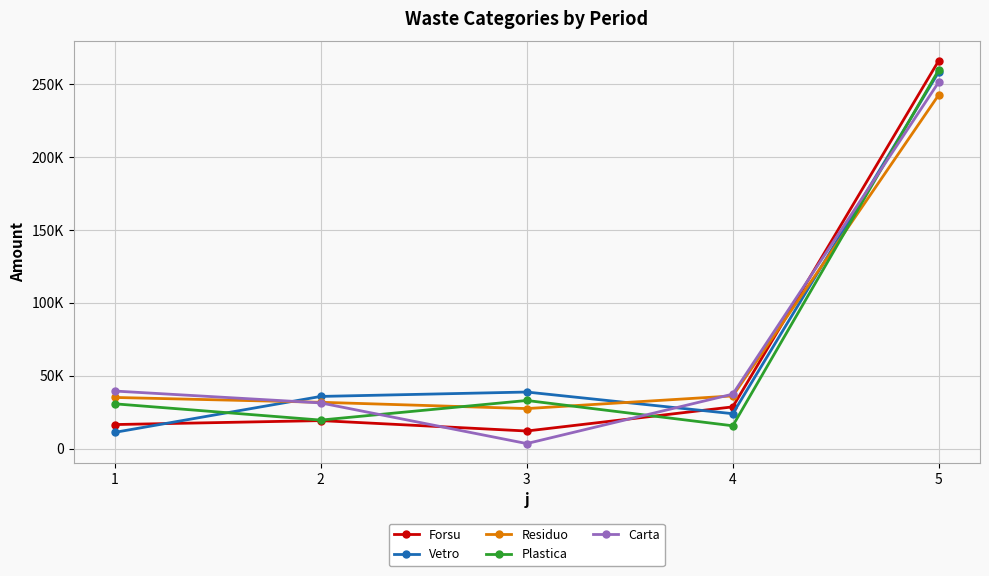

Where does the Residuo series first go above 35046?

4